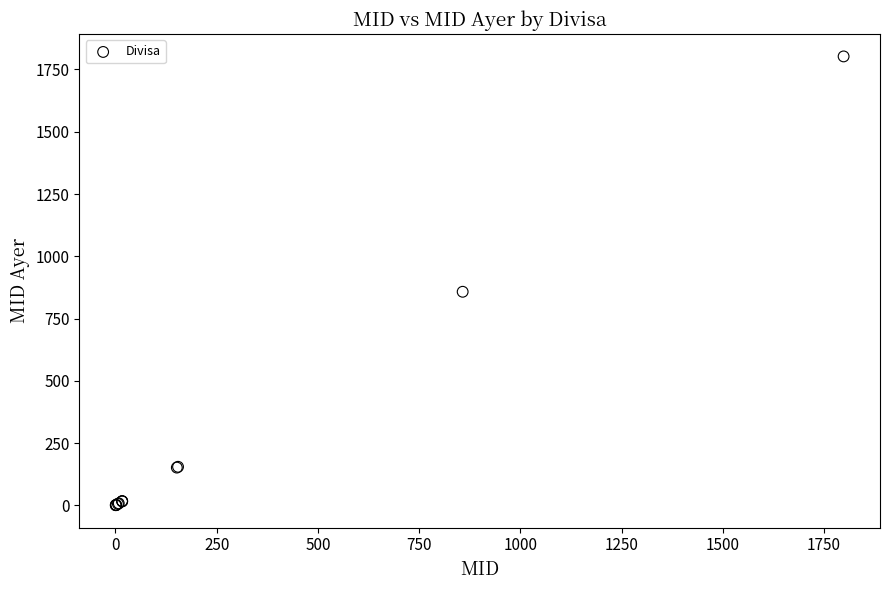

What Y value in the scatter plot is closest to 901?

857.5